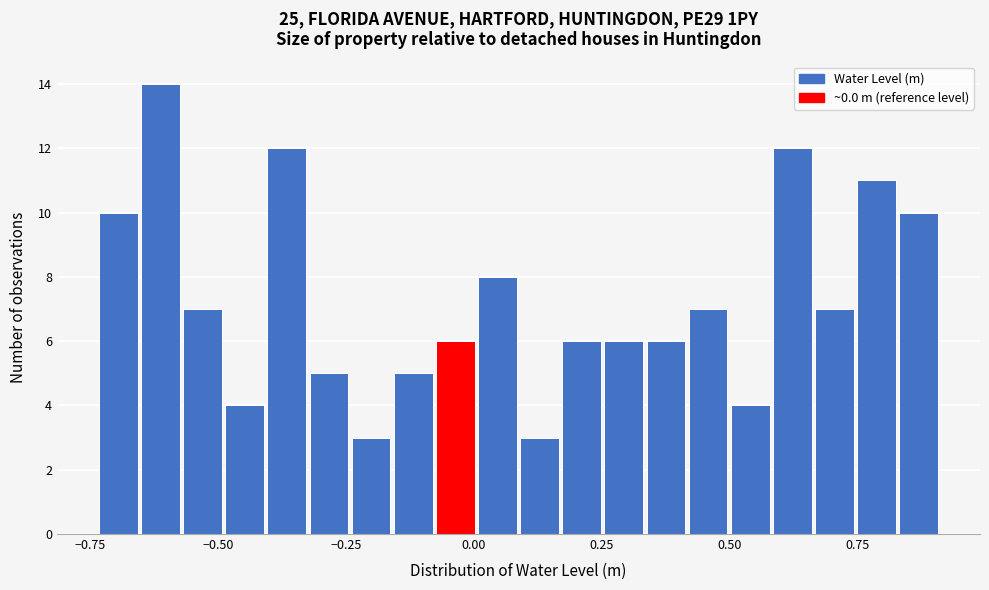

Read against the x-axis, roughly where is the centre of the tallest bar?

-0.60